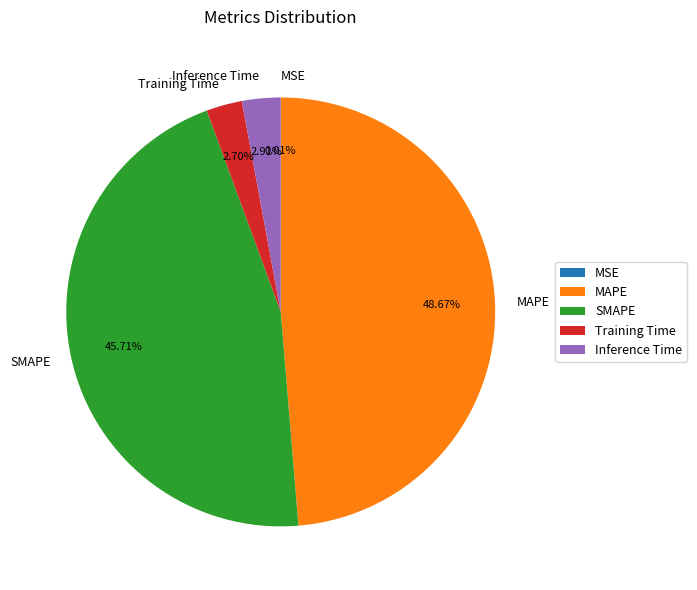

Which slice is the largest?

MAPE